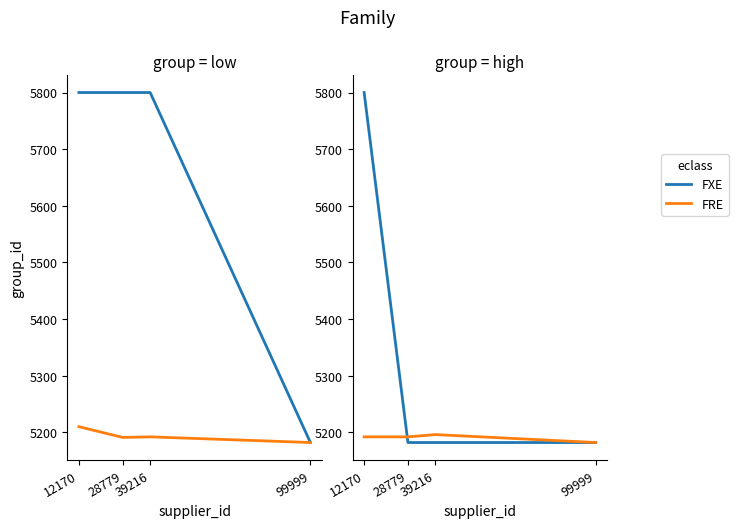

Which series has the widest spread of values?

BWH